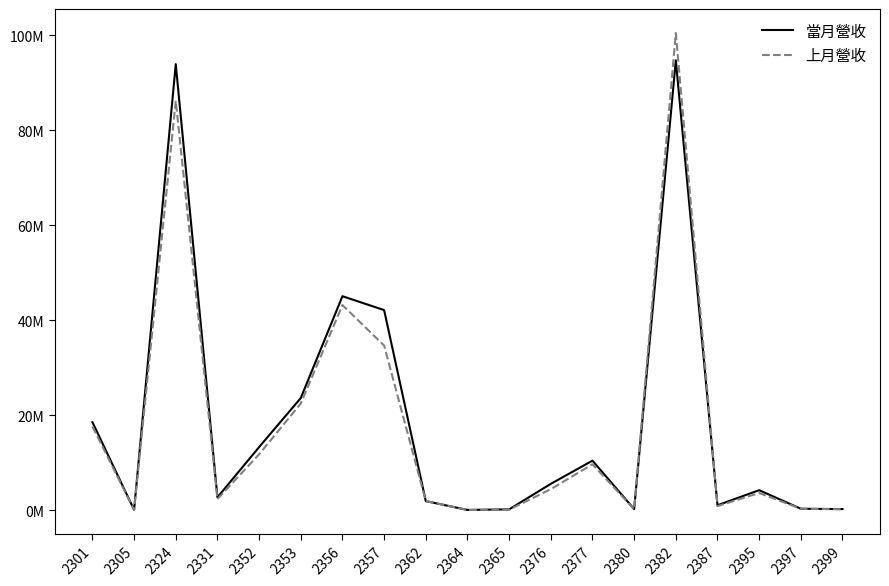

Is the value of 上月營收 at 2362 greater than the value of 當月營收 at 2305?

Yes